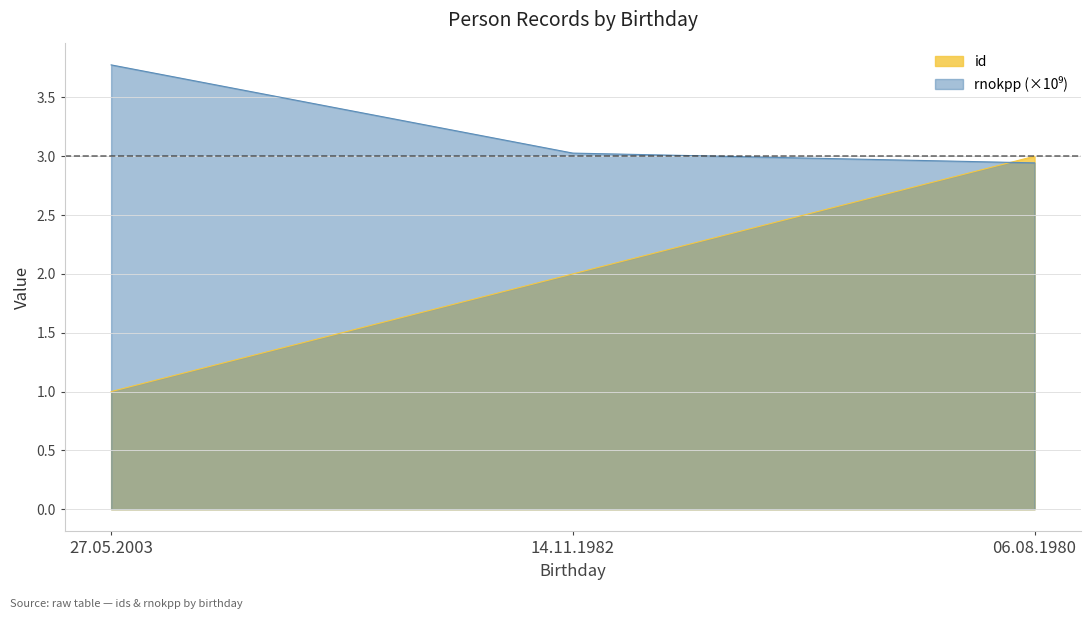

List the labels in order of rnokpp value, largest first.

27.05.2003, 14.11.1982, 06.08.1980